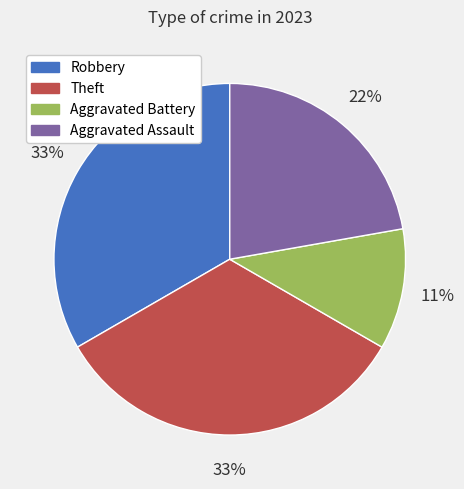

How many segments does this pie chart have?

4